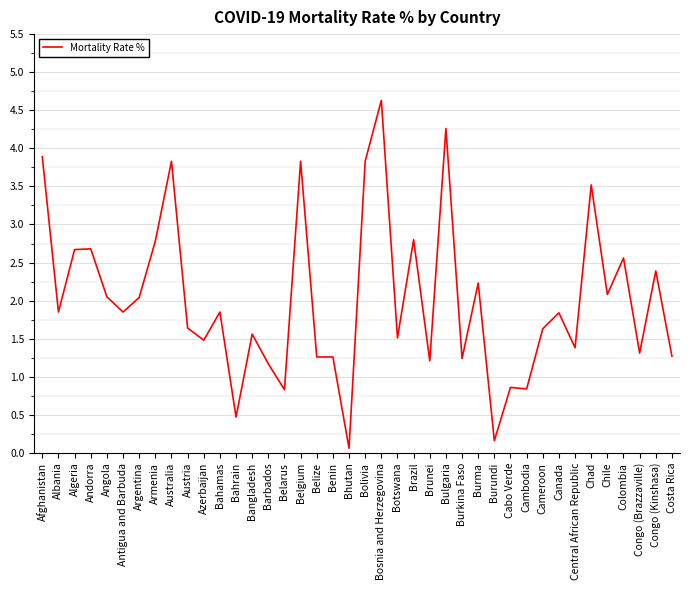

Count the number of values greater than 1.

34